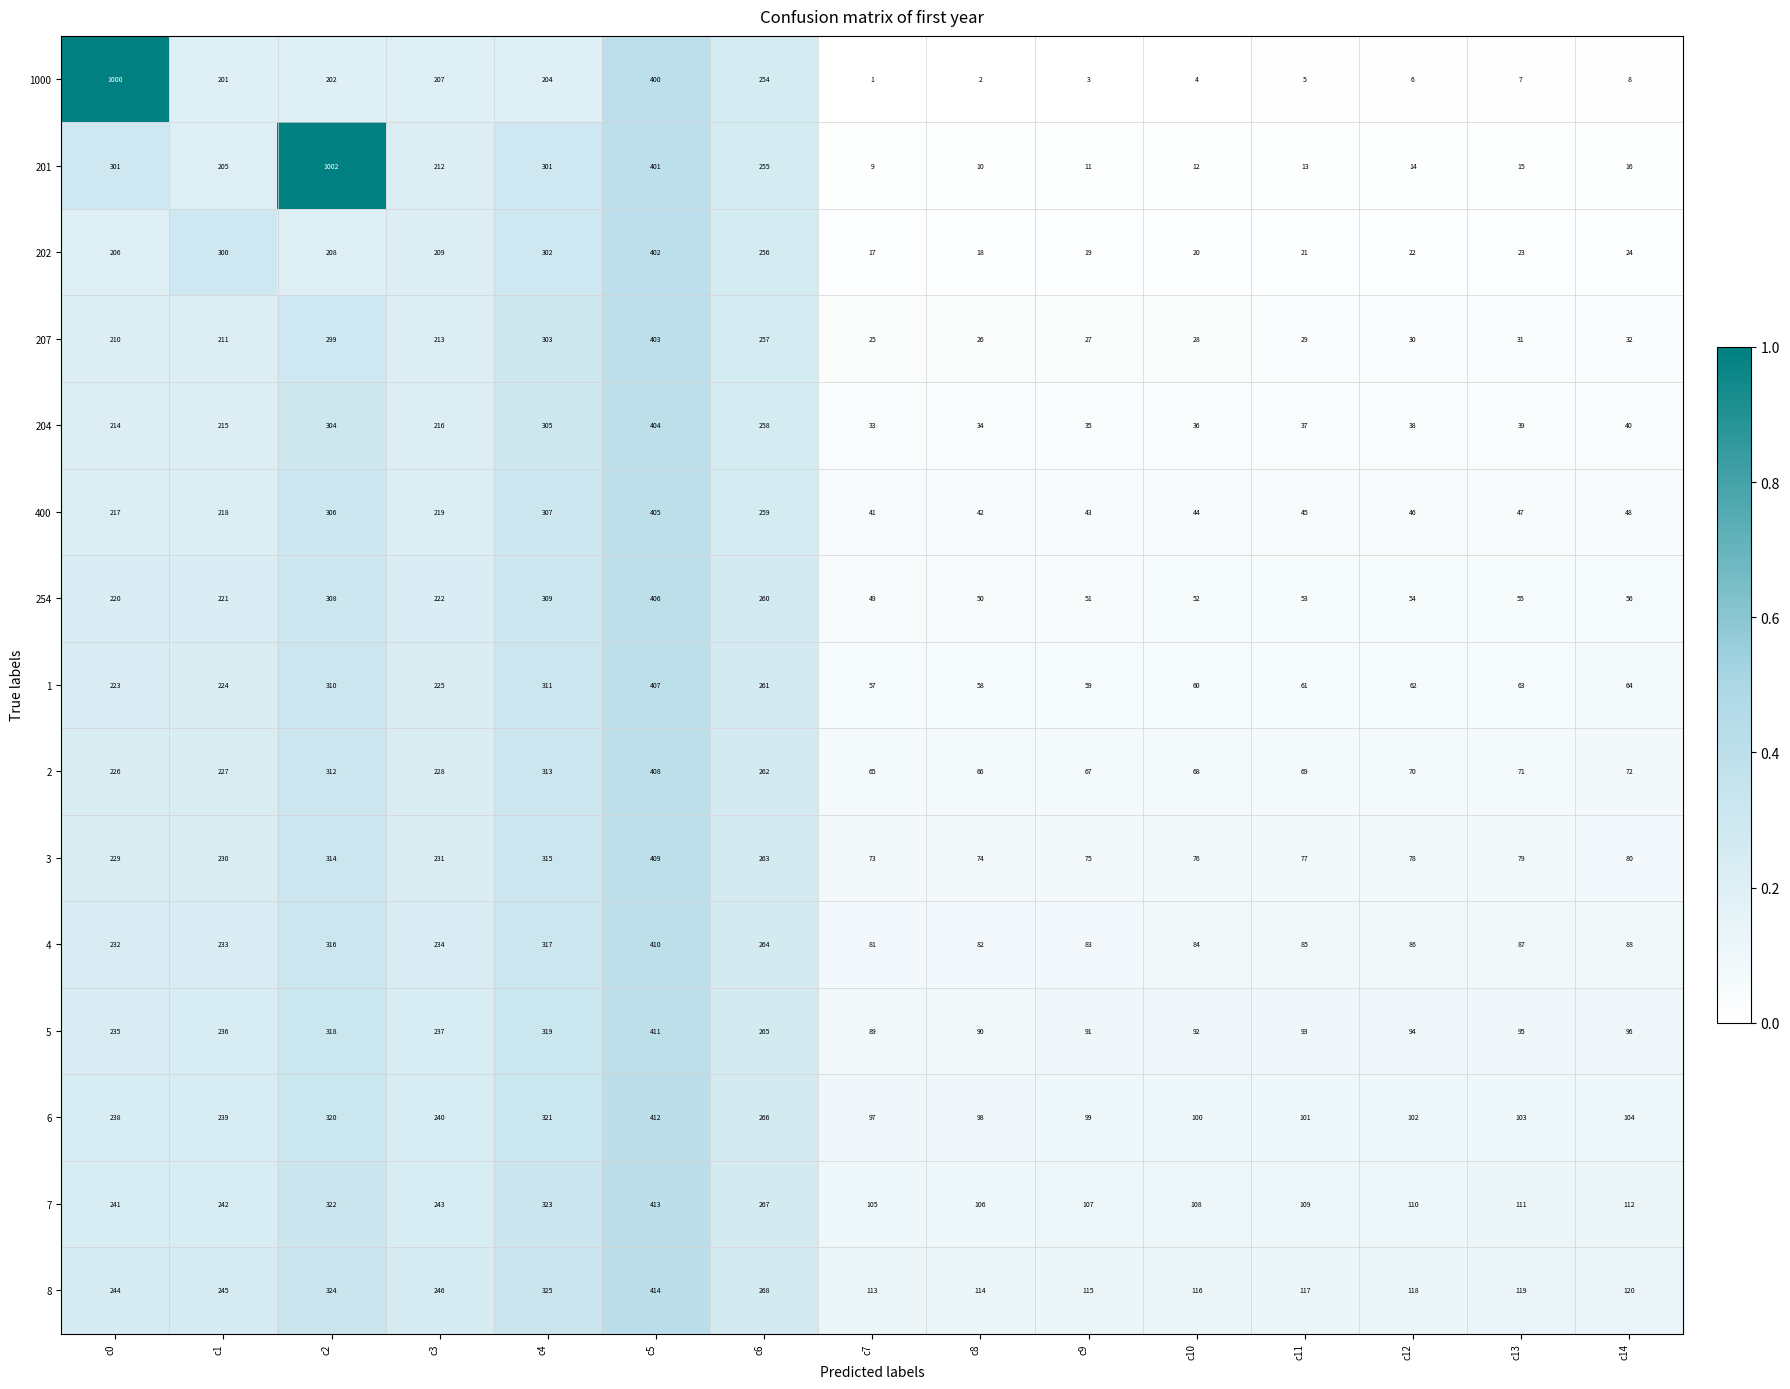

List the series in order of their peak value, highest first.

201, 1000, 8, 7, 6, 5, 4, 3, 2, 1, 254, 400, 204, 207, 202